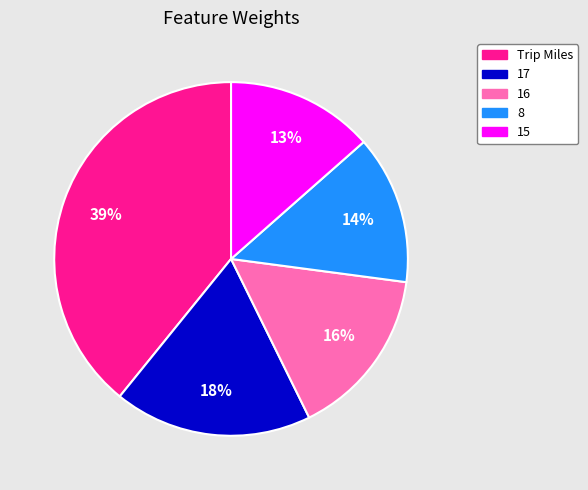

To the nearest percent, what portion does 17 represent?

18%